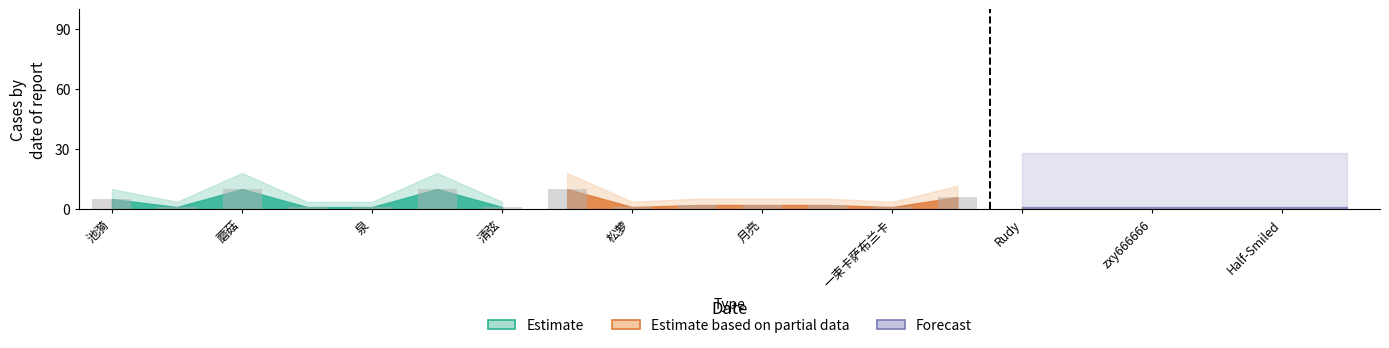

What is the maximum value for Forecast?

1